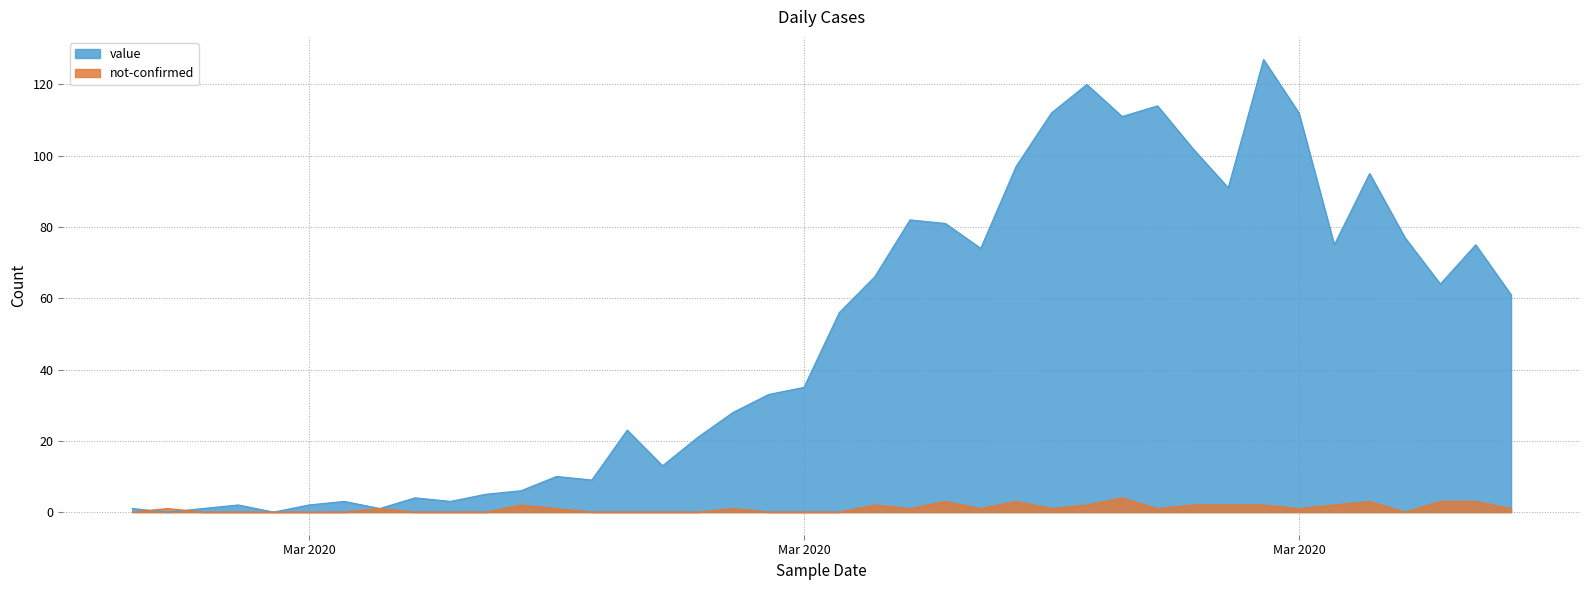

The value of not-confirmed at Mar 2020 is 0. True or false?

True